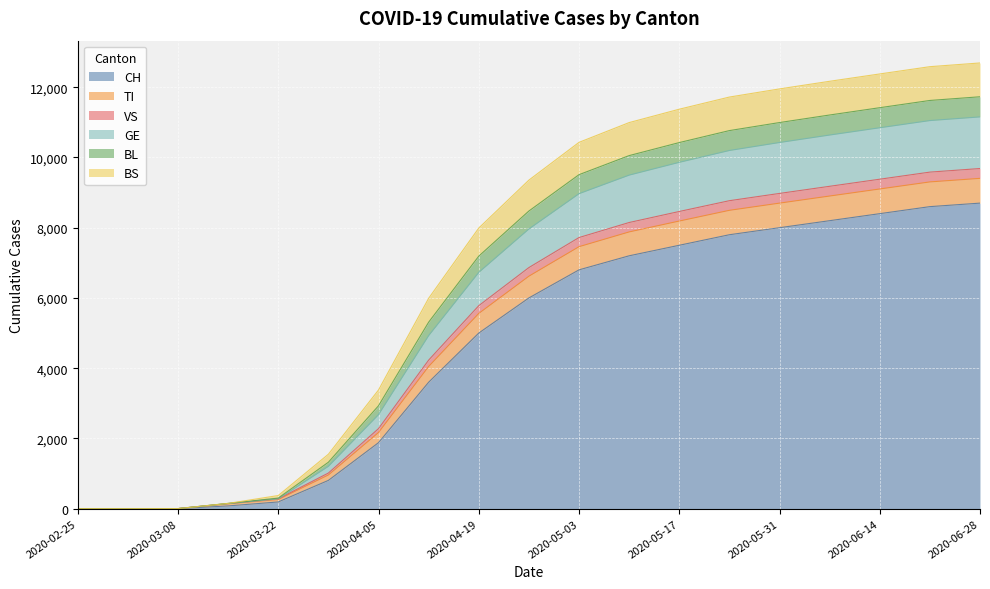

The value of CH at 2020-06-14 is 8400. True or false?

True